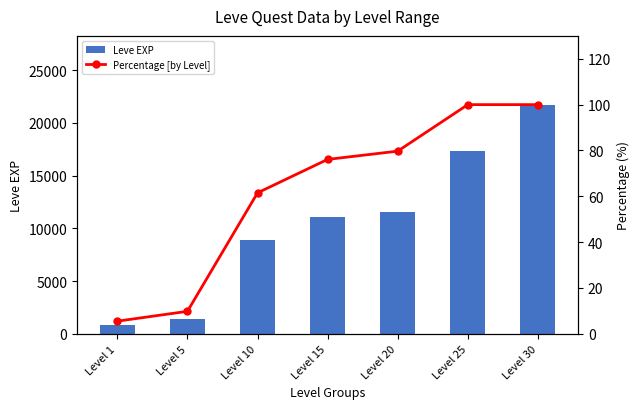

Rank the series by their maximum value, from lowest to highest.

Percentage [by Level], Leve EXP